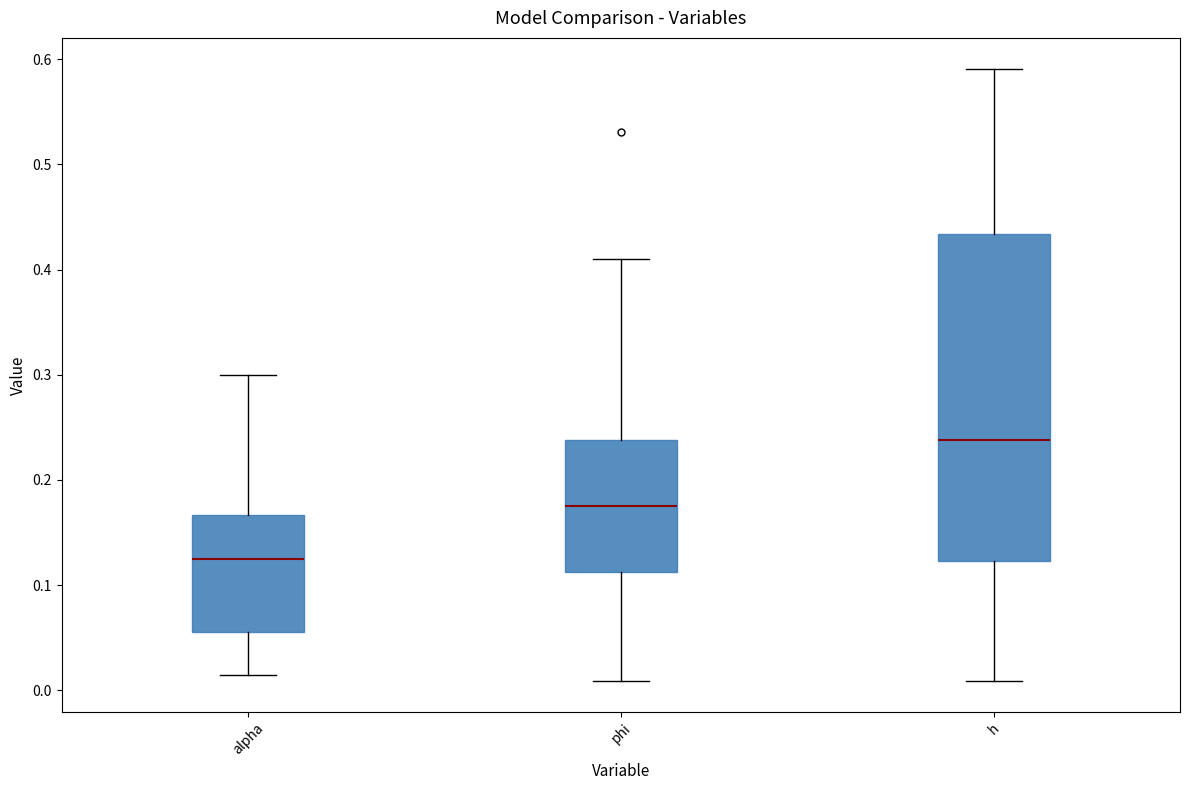

Where does the lower whisker of the box for alpha end on the y-axis? The values are not printed on the chart, so give them approximately, as read against the axis.

0.01